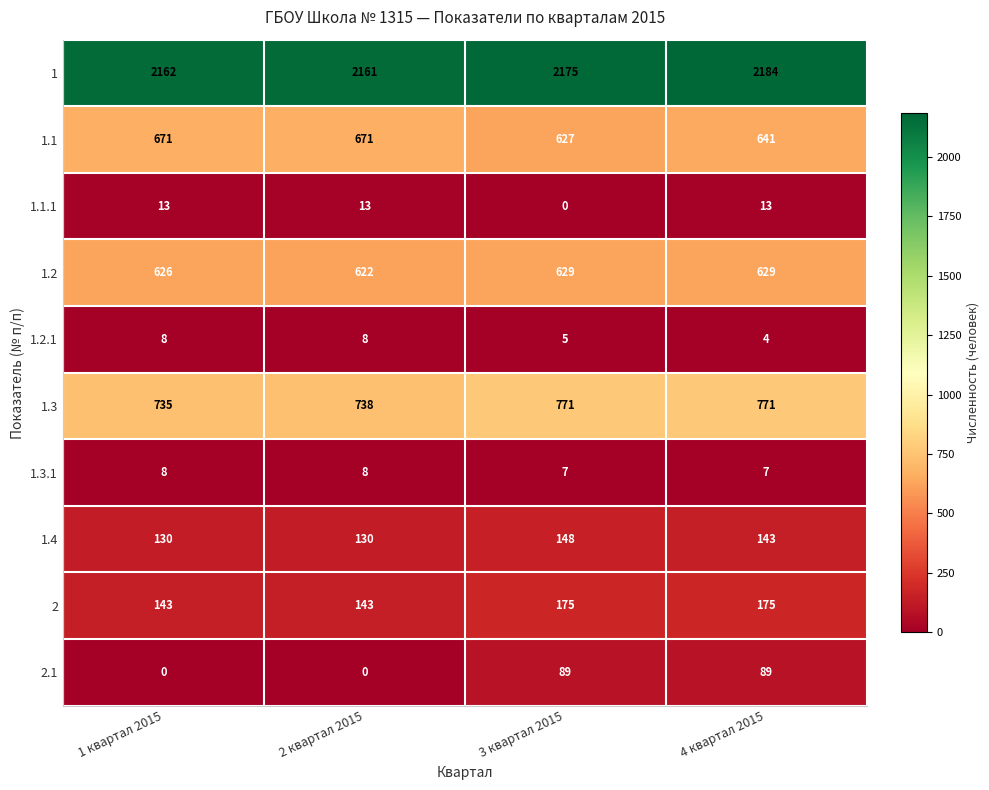

How many 1.1 values are between 641 and 671?

3